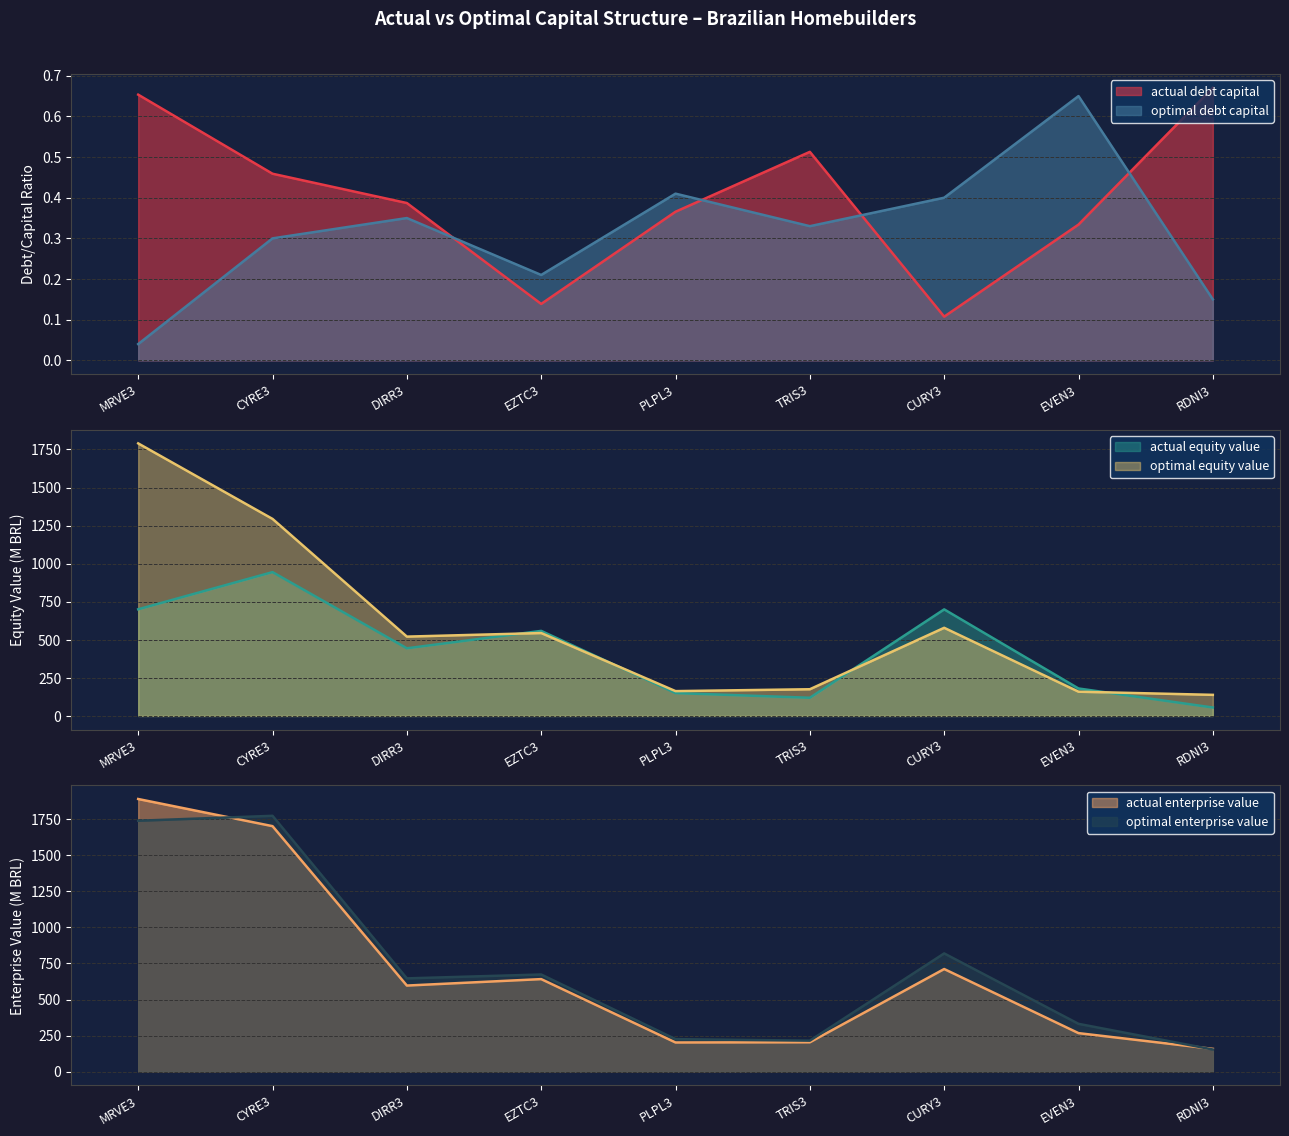

What is the difference between the maximum and second lowest values in the actual_equity_value series?

825.2